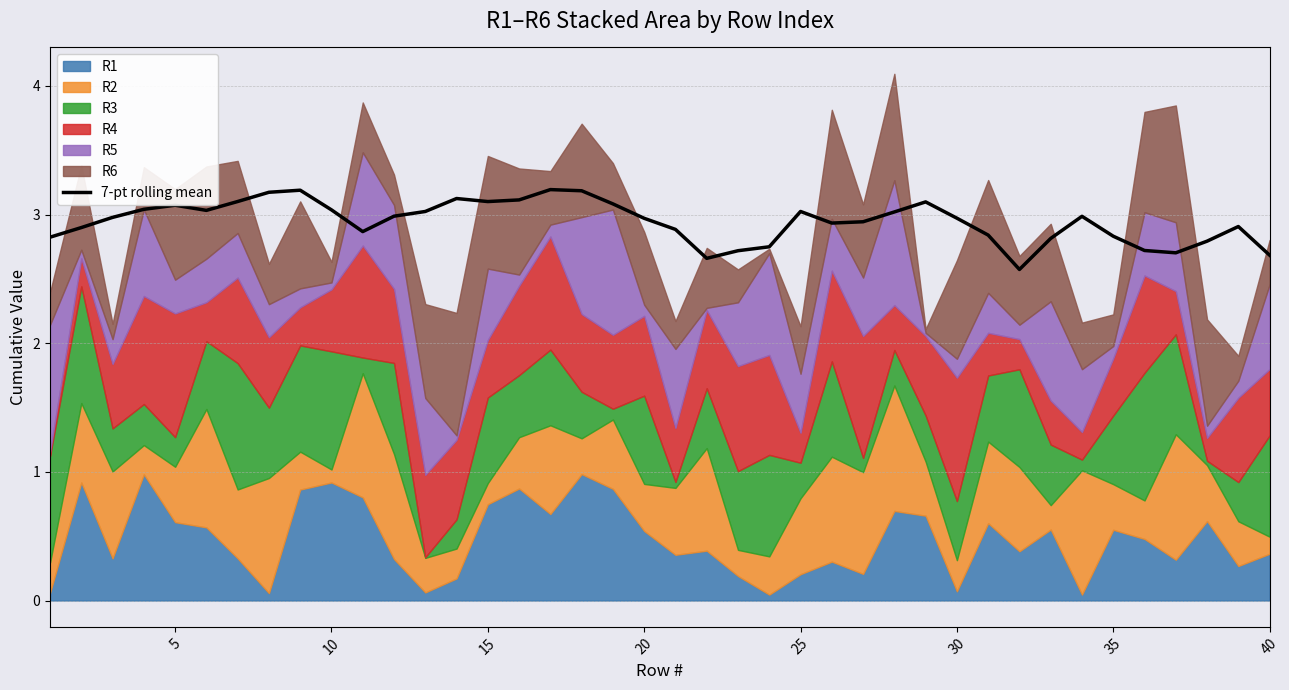

True or false: the data shows 4.5 at 32.

False